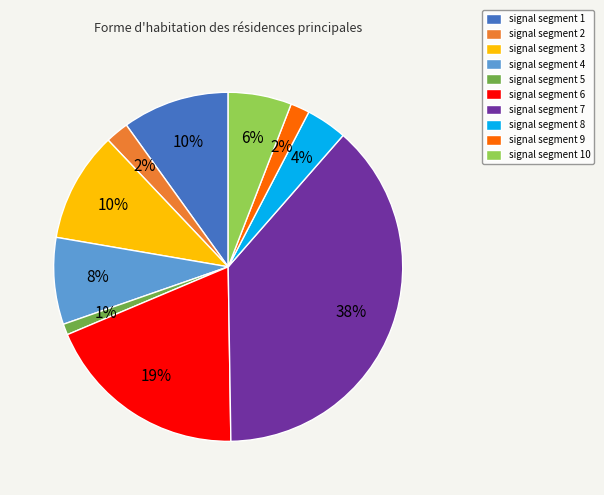

How many segments does this pie chart have?

10